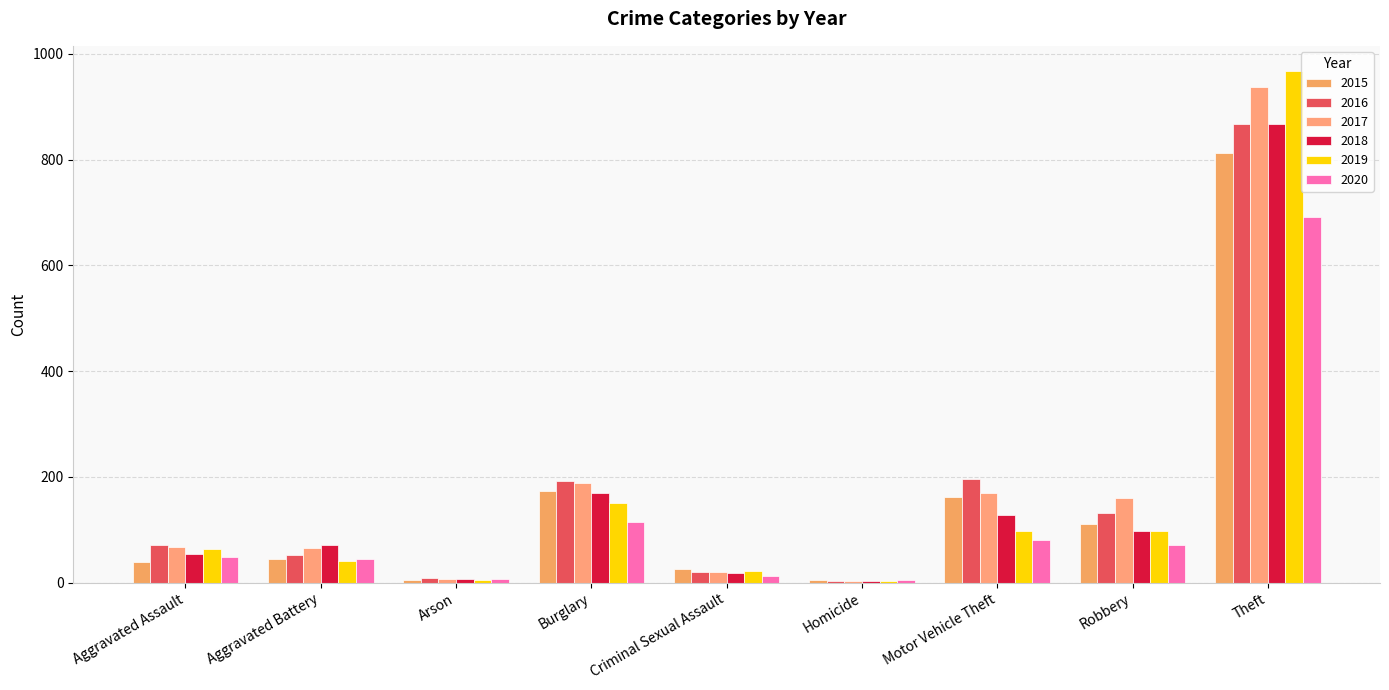

How many distinct data groups are displayed?

6